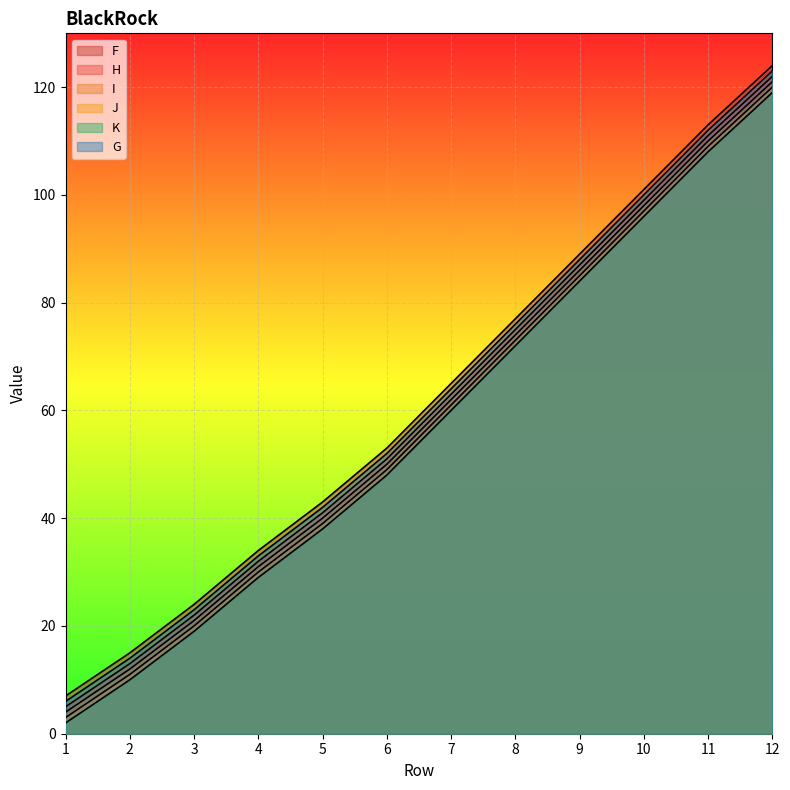

How many lines are shown in the chart?

6